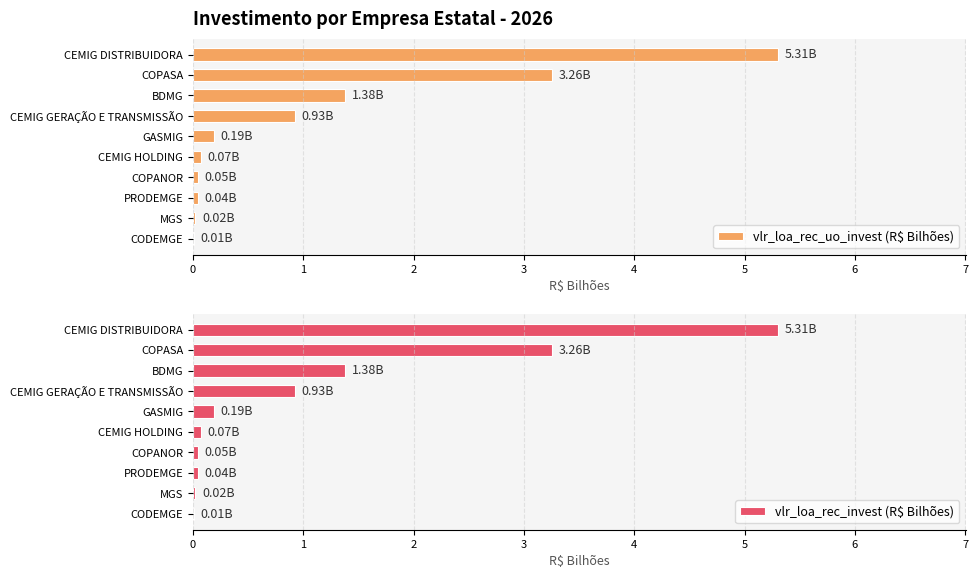

Which series has the largest total across all categories?

vlr_loa_rec_uo_invest (R$ Bilhões)